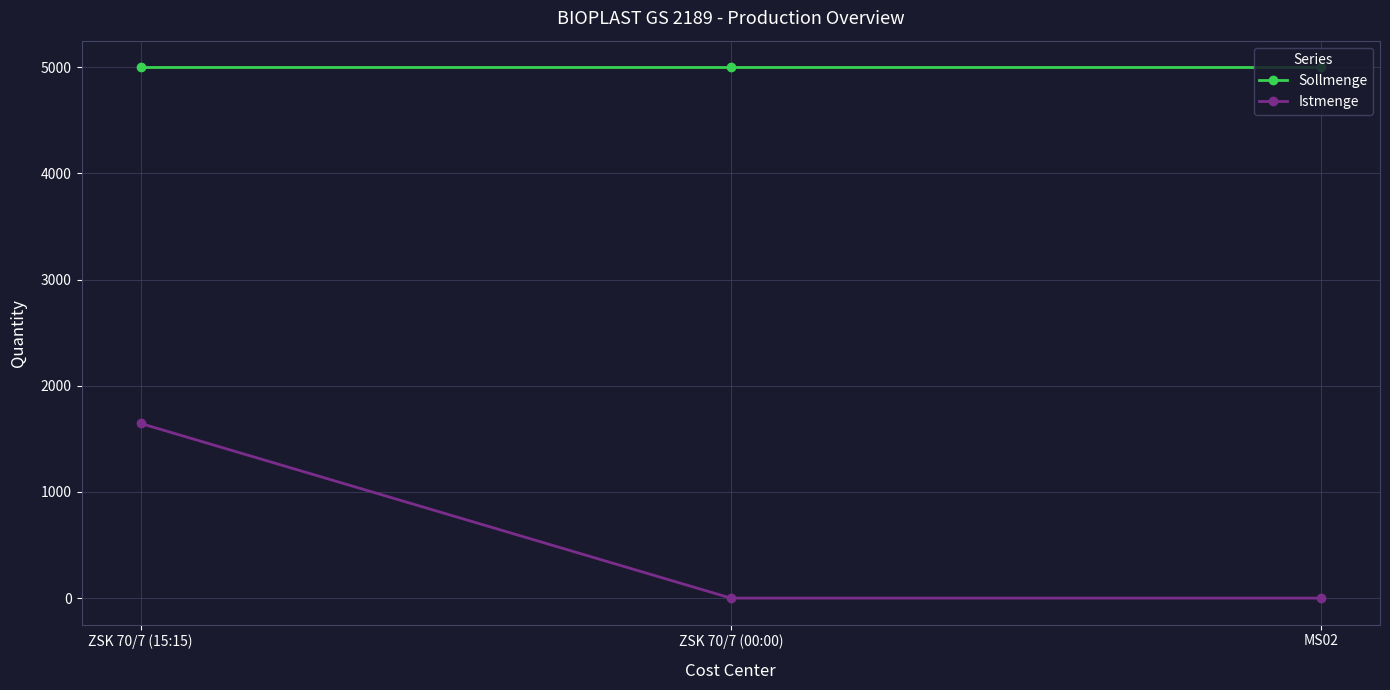

What is the difference between the highest and lowest values at ZSK 70/7 (15:15)?

3355